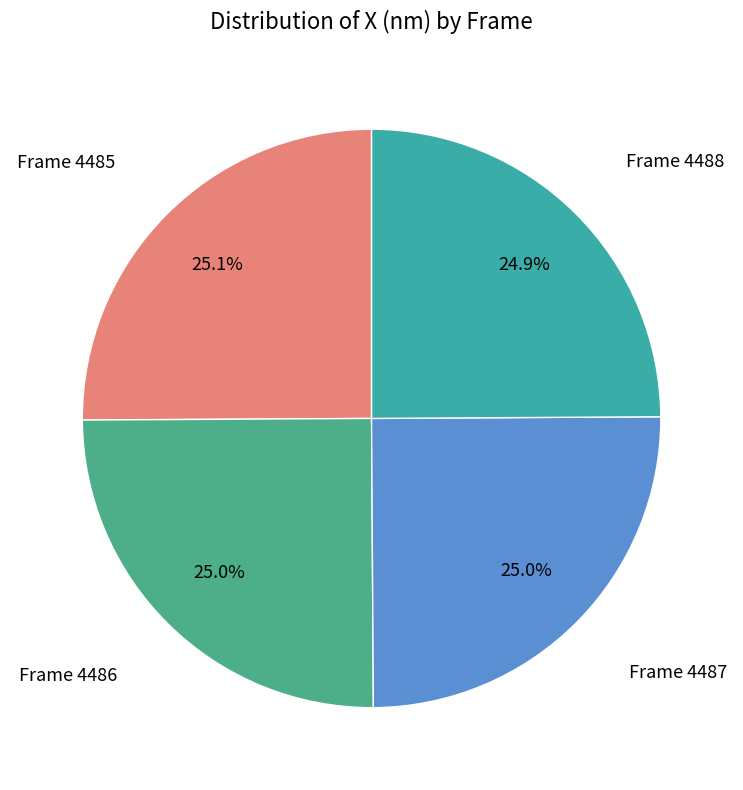

Which slice is the largest?

4485